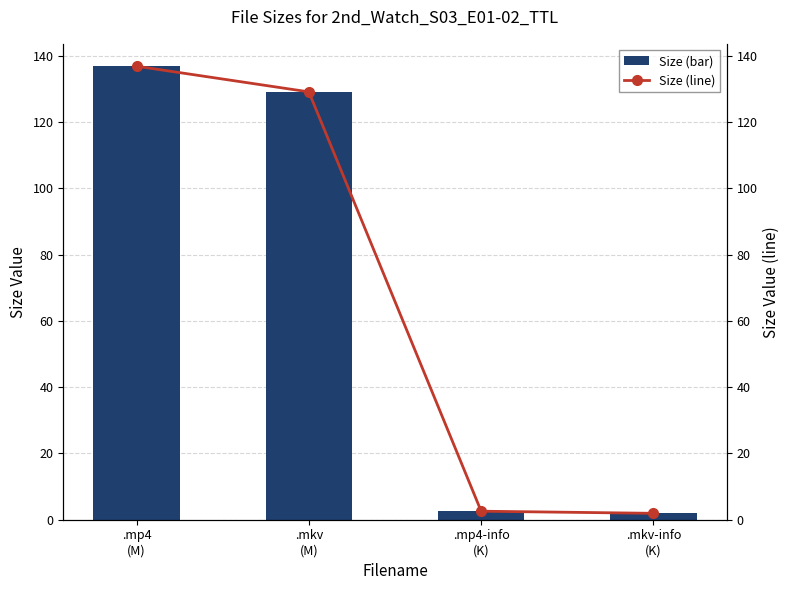

Which series has the widest spread of values?

Size